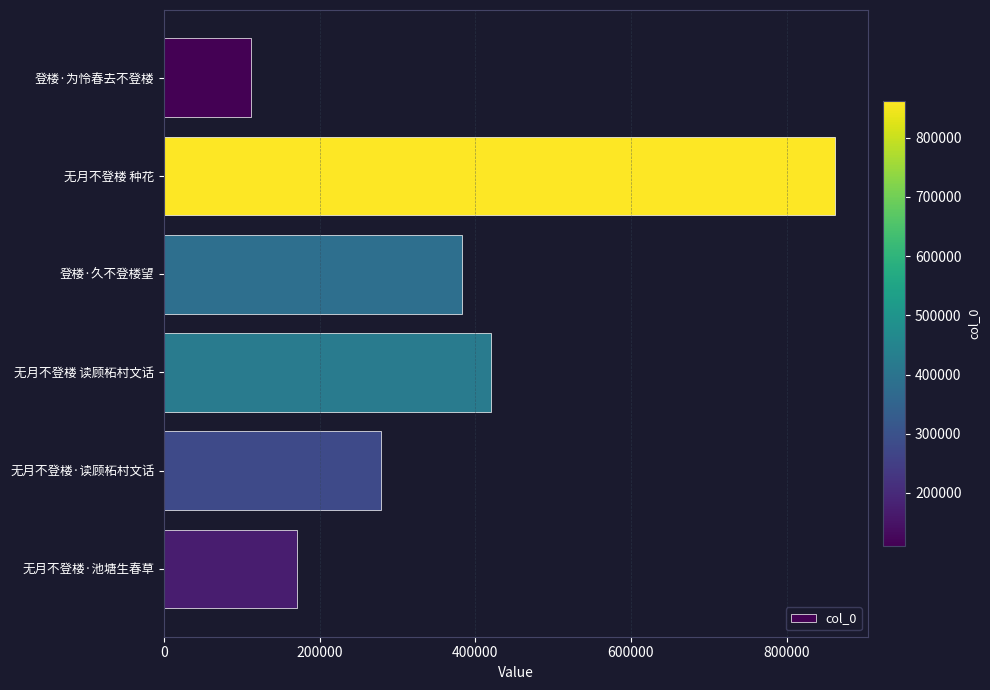

Reading top to bottom, list all the values displayed in this chart.

登楼·为怜春去不登楼=110927	无月不登楼 种花=861889	登楼·久不登楼望=382415	无月不登楼 读顾柘村文话=420370	无月不登楼·读顾柘村文话=278341	无月不登楼·池塘生春草=171100